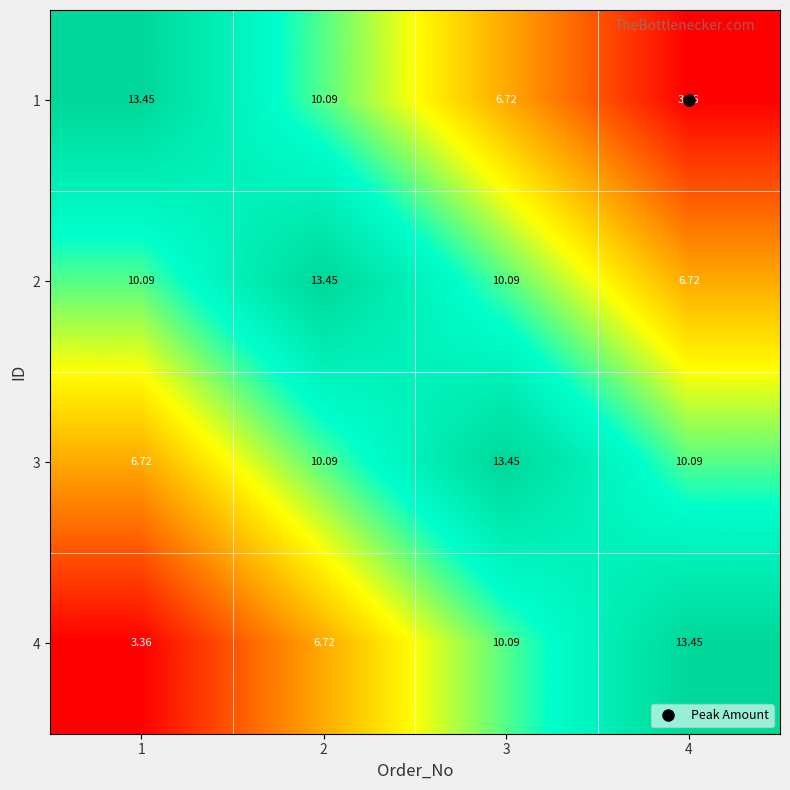

Is the value of 2 at 4 greater than the value of 1 at 4?

Yes